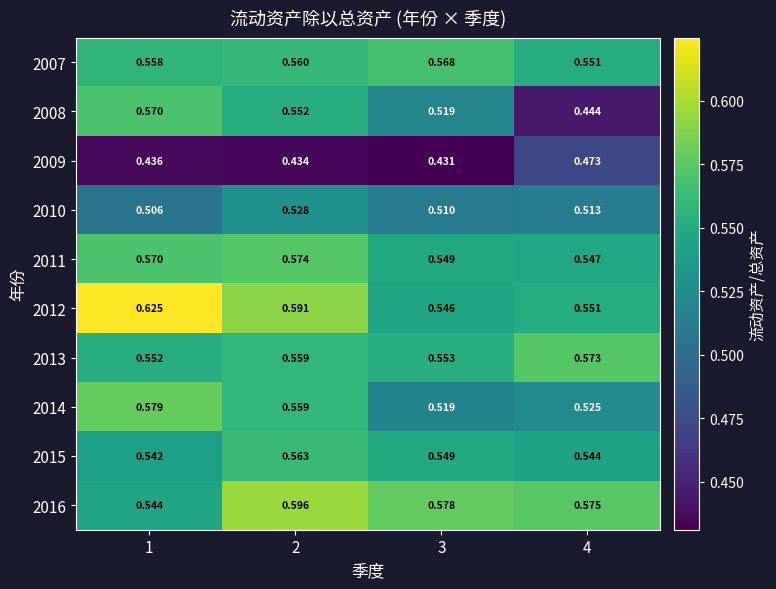

At which category is the sum across all series the highest?

2